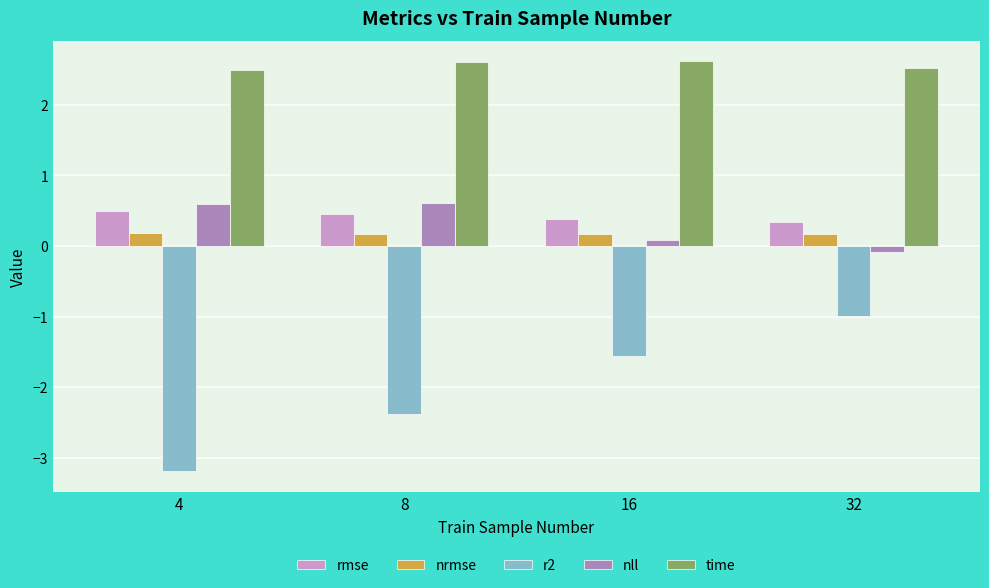

What is the sum of all time values?

10.2